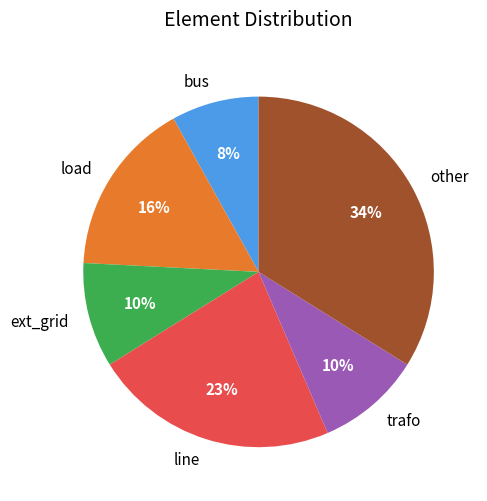

What is the smallest slice in the pie chart?

bus